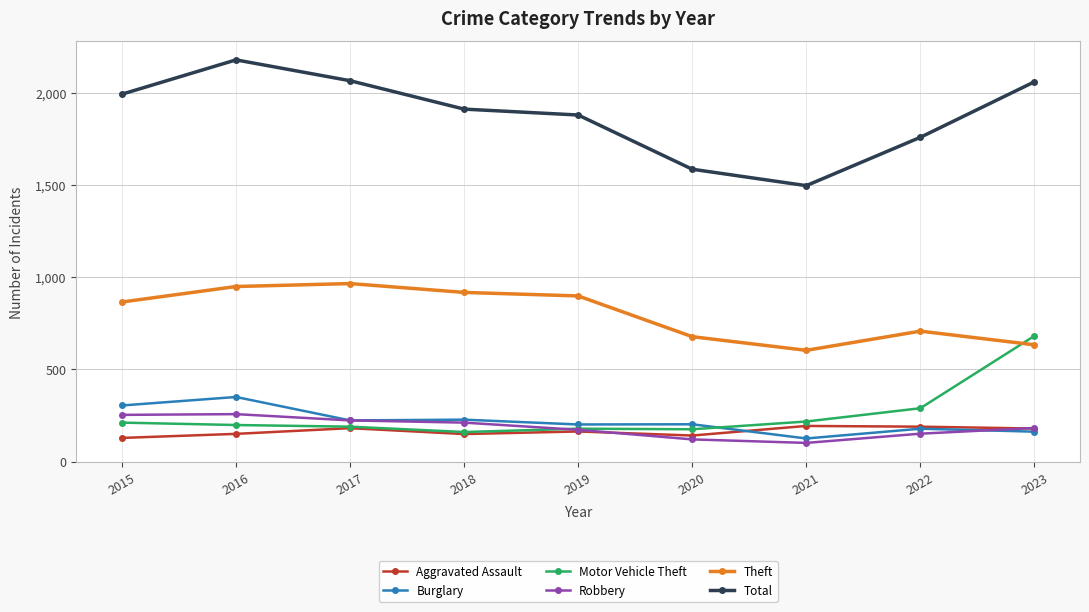

True or false: Total and Robbery intersect in this chart.

False